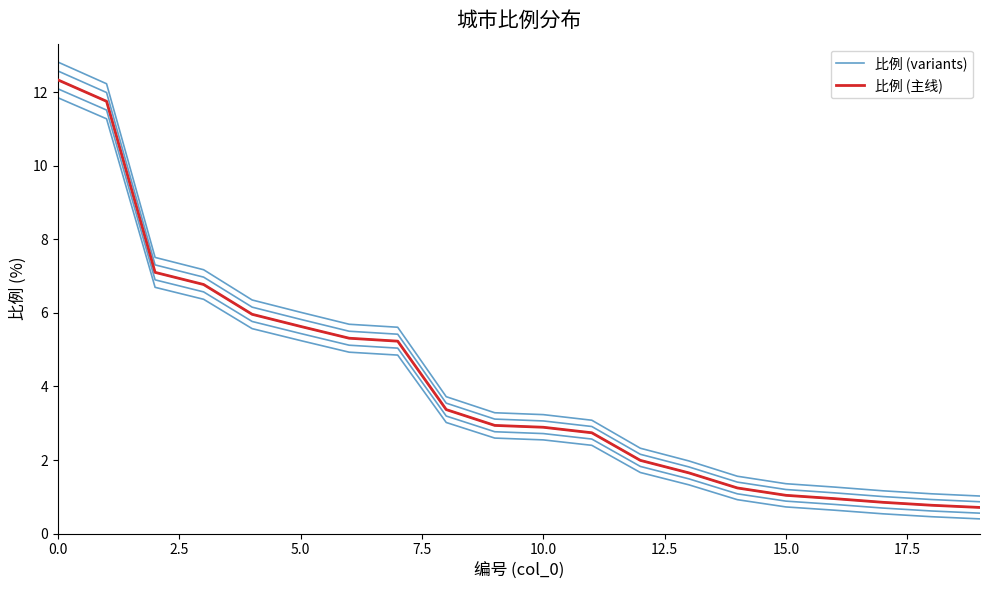

Which category has the lowest value in the 比例 (variants) series?

19